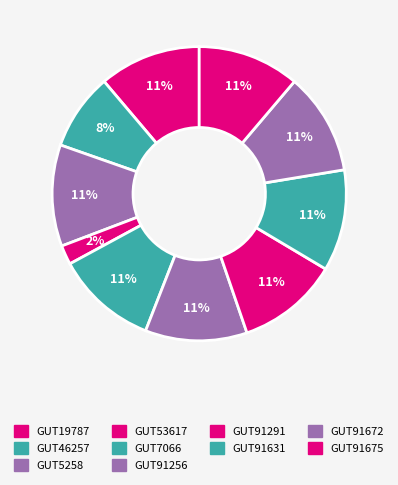

How many slices are in this pie chart?

10